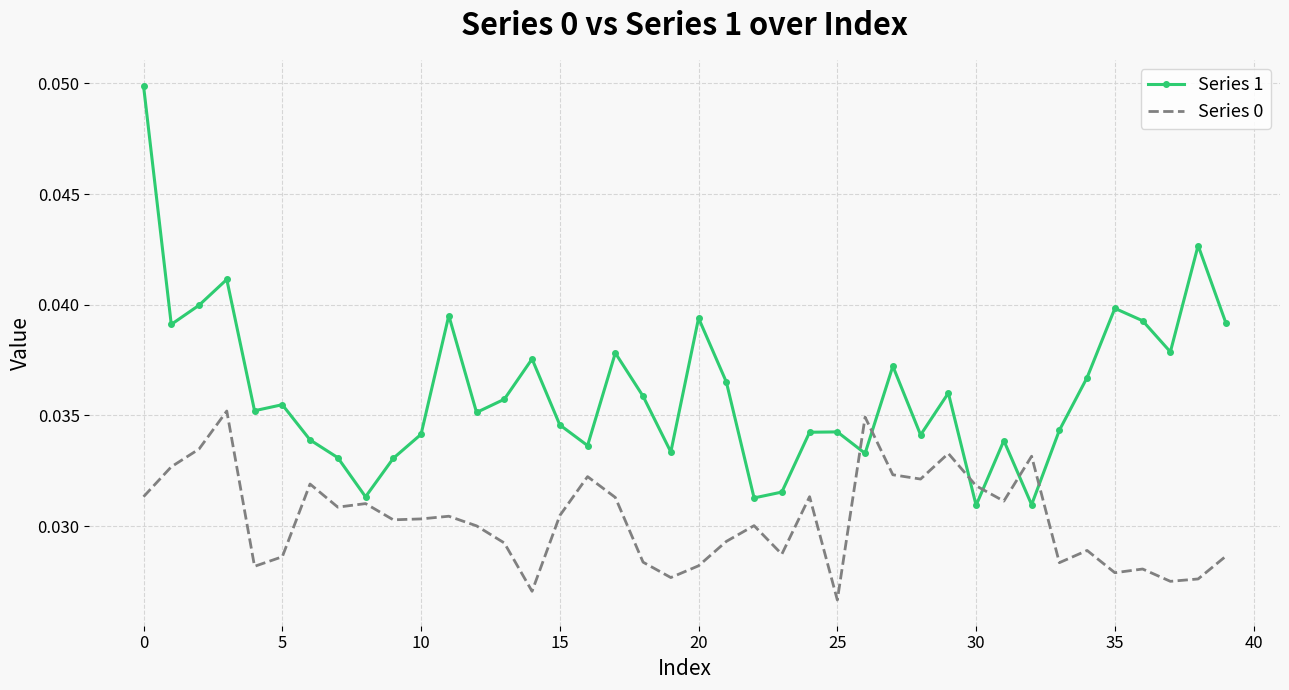

Which series has the widest spread of values?

Series 1